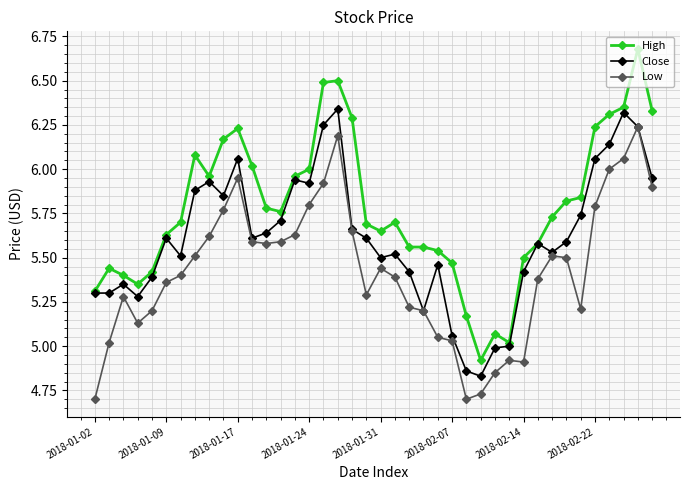

List the series in order of their peak value, lowest first.

Low, Close, High